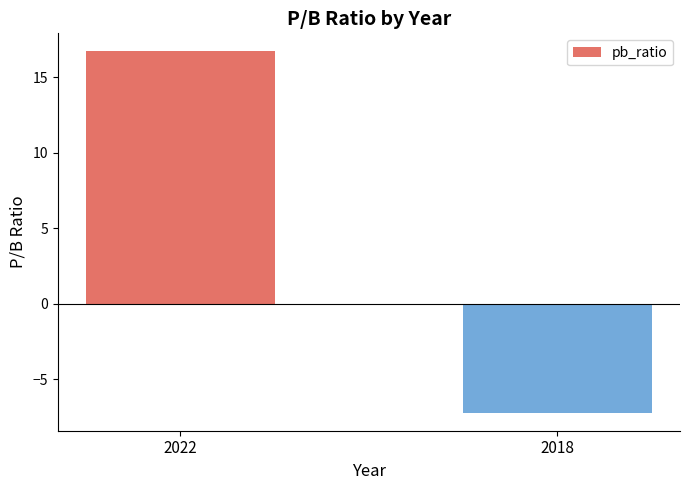

What is the difference between the values at 2022 and 2018?

23.9